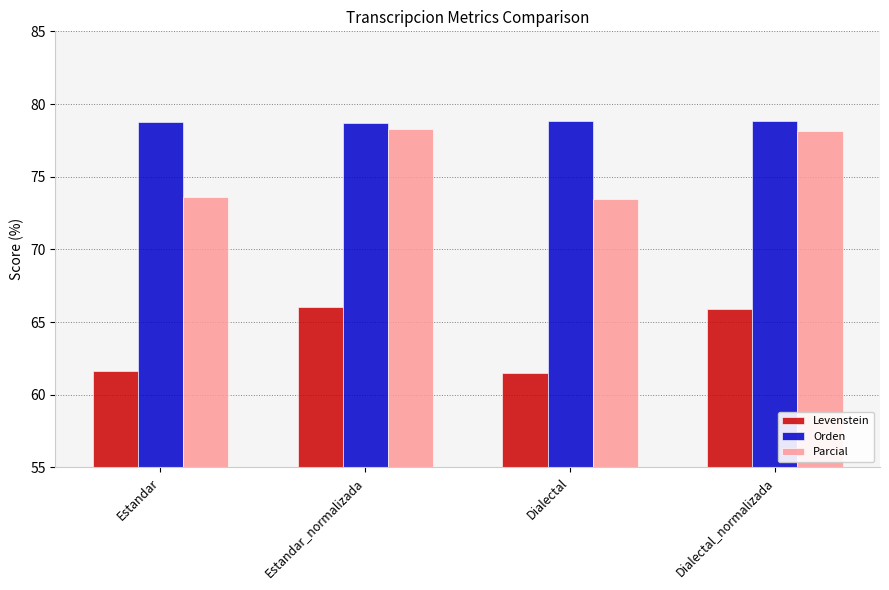

Which series has the widest spread of values?

Parcial